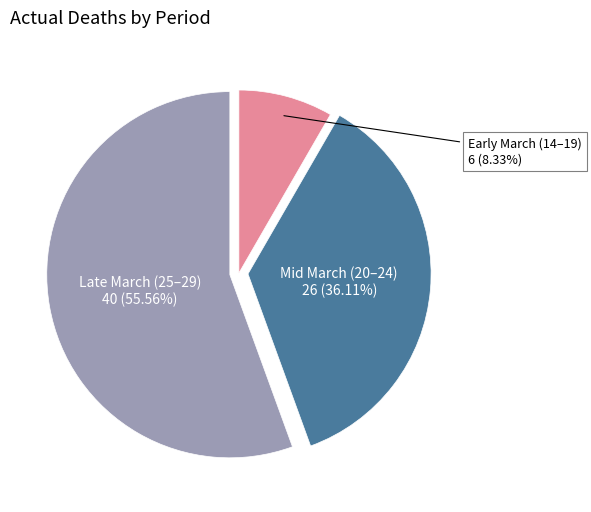

Is there a majority slice in this chart?

Yes